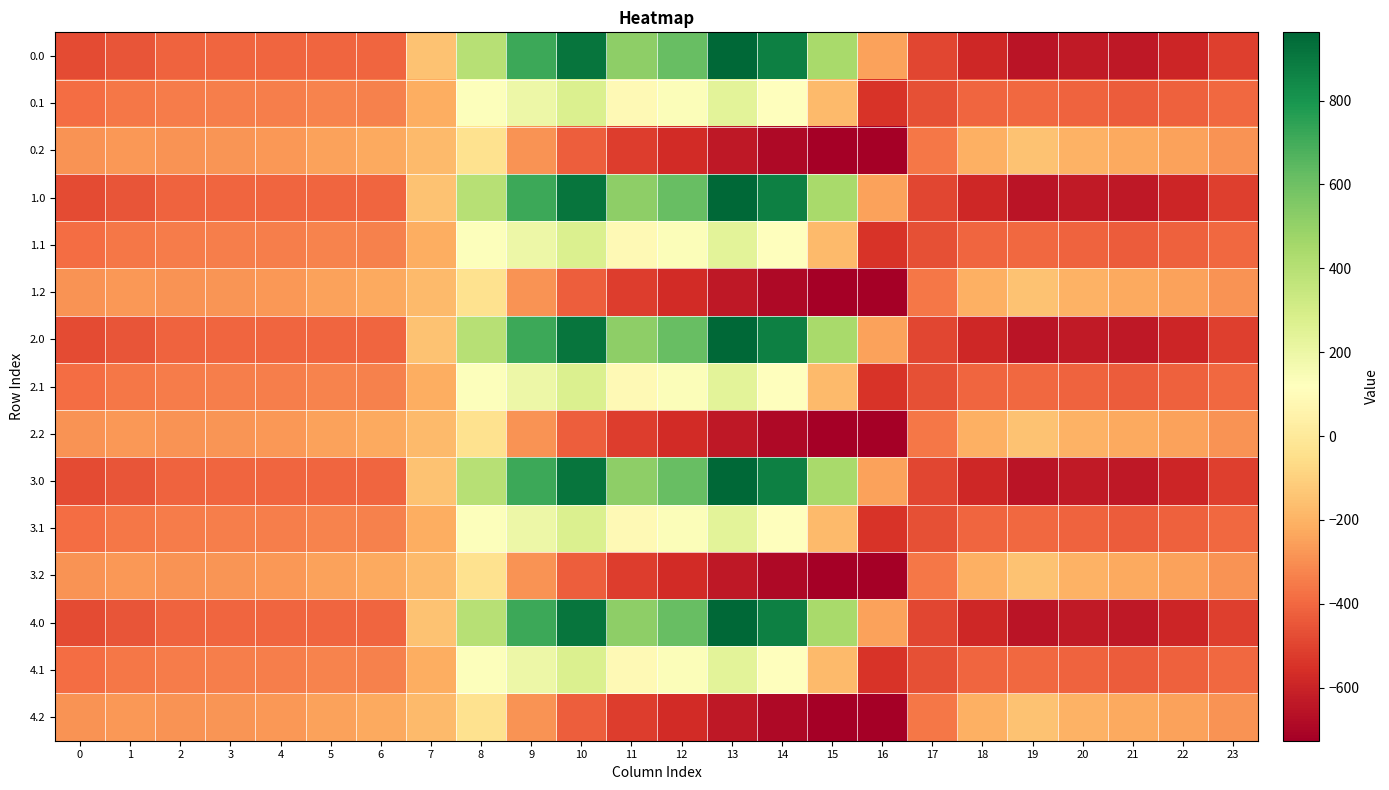

Reading left to right, extract all data points from this chart.

0.0: 0=-482.0	1=-449.5	2=-410.3	3=-404.4	4=-404.9	5=-403.8	6=-408.0	7=-150.1	8=395.3	9=716.9	10=916.2	11=516.0	12=619.4	13=962.7	14=870.3	15=443.0	16=-250.9	17=-494.8	18=-586.7	19=-649.2	20=-629.9	21=-638.4	22=-592.3	23=-511.3
0.1: 0=-384.6	1=-361.1	2=-347.9	3=-342.7	4=-339.6	5=-325.7	6=-332.2	7=-217.1	8=125.2	9=191.1	10=274.1	11=87.0	12=134.6	13=241.5	14=113.7	15=-173.1	16=-547.3	17=-466.6	18=-405.4	19=-400.2	20=-414.5	21=-432.4	22=-419.9	23=-399.4
0.2: 0=-287.1	1=-272.7	2=-285.5	3=-281.0	4=-274.4	5=-245.0	6=-228.8	7=-176.6	8=-35.3	9=-288.5	10=-423.5	11=-520.6	12=-571.2	13=-640.4	14=-687.4	15=-725.8	16=-726.6	17=-362.4	18=-210.0	19=-151.0	20=-199.2	21=-226.4	22=-247.4	23=-287.5
1.0: 0=-482.0	1=-449.5	2=-410.3	3=-404.4	4=-404.9	5=-403.8	6=-408.0	7=-150.1	8=395.3	9=716.9	10=916.2	11=516.0	12=619.4	13=962.7	14=870.3	15=443.0	16=-250.9	17=-494.8	18=-586.7	19=-649.2	20=-629.9	21=-638.4	22=-592.3	23=-511.3
1.1: 0=-384.6	1=-361.1	2=-347.9	3=-342.7	4=-339.6	5=-325.7	6=-332.2	7=-217.1	8=125.2	9=191.1	10=274.1	11=87.0	12=134.6	13=241.5	14=113.7	15=-173.1	16=-547.3	17=-466.6	18=-405.4	19=-400.2	20=-414.5	21=-432.4	22=-419.9	23=-399.4
1.2: 0=-287.1	1=-272.7	2=-285.5	3=-281.0	4=-274.4	5=-245.0	6=-228.8	7=-176.6	8=-35.3	9=-288.5	10=-423.5	11=-520.6	12=-571.2	13=-640.4	14=-687.4	15=-725.8	16=-726.6	17=-362.4	18=-210.0	19=-151.0	20=-199.2	21=-226.4	22=-247.4	23=-287.5
2.0: 0=-482.0	1=-449.5	2=-410.3	3=-404.4	4=-404.9	5=-403.8	6=-408.0	7=-150.1	8=395.3	9=716.9	10=916.2	11=516.0	12=619.4	13=962.7	14=870.3	15=443.0	16=-250.9	17=-494.8	18=-586.7	19=-649.2	20=-629.9	21=-638.4	22=-592.3	23=-511.3
2.1: 0=-384.6	1=-361.1	2=-347.9	3=-342.7	4=-339.6	5=-325.7	6=-332.2	7=-217.1	8=125.2	9=191.1	10=274.1	11=87.0	12=134.6	13=241.5	14=113.7	15=-173.1	16=-547.3	17=-466.6	18=-405.4	19=-400.2	20=-414.5	21=-432.4	22=-419.9	23=-399.4
2.2: 0=-287.1	1=-272.7	2=-285.5	3=-281.0	4=-274.4	5=-245.0	6=-228.8	7=-176.6	8=-35.3	9=-288.5	10=-423.5	11=-520.6	12=-571.2	13=-640.4	14=-687.4	15=-725.8	16=-726.6	17=-362.4	18=-210.0	19=-151.0	20=-199.2	21=-226.4	22=-247.4	23=-287.5
3.0: 0=-482.0	1=-449.5	2=-410.3	3=-404.4	4=-404.9	5=-403.8	6=-408.0	7=-150.1	8=395.3	9=716.9	10=916.2	11=516.0	12=619.4	13=962.7	14=870.3	15=443.0	16=-250.9	17=-494.8	18=-586.7	19=-649.2	20=-629.9	21=-638.4	22=-592.3	23=-511.3
3.1: 0=-384.6	1=-361.1	2=-347.9	3=-342.7	4=-339.6	5=-325.7	6=-332.2	7=-217.1	8=125.2	9=191.1	10=274.1	11=87.0	12=134.6	13=241.5	14=113.7	15=-173.1	16=-547.3	17=-466.6	18=-405.4	19=-400.2	20=-414.5	21=-432.4	22=-419.9	23=-399.4
3.2: 0=-287.1	1=-272.7	2=-285.5	3=-281.0	4=-274.4	5=-245.0	6=-228.8	7=-176.6	8=-35.3	9=-288.5	10=-423.5	11=-520.6	12=-571.2	13=-640.4	14=-687.4	15=-725.8	16=-726.6	17=-362.4	18=-210.0	19=-151.0	20=-199.2	21=-226.4	22=-247.4	23=-287.5
4.0: 0=-482.0	1=-449.5	2=-410.3	3=-404.4	4=-404.9	5=-403.8	6=-408.0	7=-150.1	8=395.3	9=716.9	10=916.2	11=516.0	12=619.4	13=962.7	14=870.3	15=443.0	16=-250.9	17=-494.8	18=-586.7	19=-649.2	20=-629.9	21=-638.4	22=-592.3	23=-511.3
4.1: 0=-384.6	1=-361.1	2=-347.9	3=-342.7	4=-339.6	5=-325.7	6=-332.2	7=-217.1	8=125.2	9=191.1	10=274.1	11=87.0	12=134.6	13=241.5	14=113.7	15=-173.1	16=-547.3	17=-466.6	18=-405.4	19=-400.2	20=-414.5	21=-432.4	22=-419.9	23=-399.4
4.2: 0=-287.1	1=-272.7	2=-285.5	3=-281.0	4=-274.4	5=-245.0	6=-228.8	7=-176.6	8=-35.3	9=-288.5	10=-423.5	11=-520.6	12=-571.2	13=-640.4	14=-687.4	15=-725.8	16=-726.6	17=-362.4	18=-210.0	19=-151.0	20=-199.2	21=-226.4	22=-247.4	23=-287.5